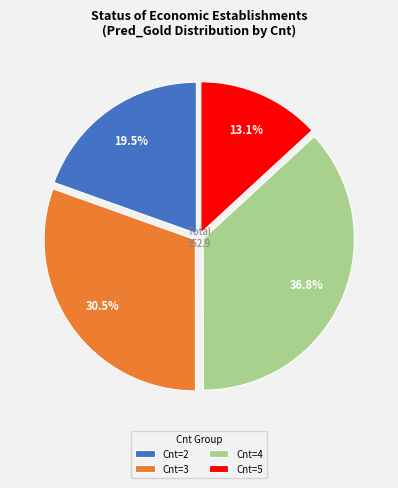

What is the largest slice in the pie chart?

Cnt=4